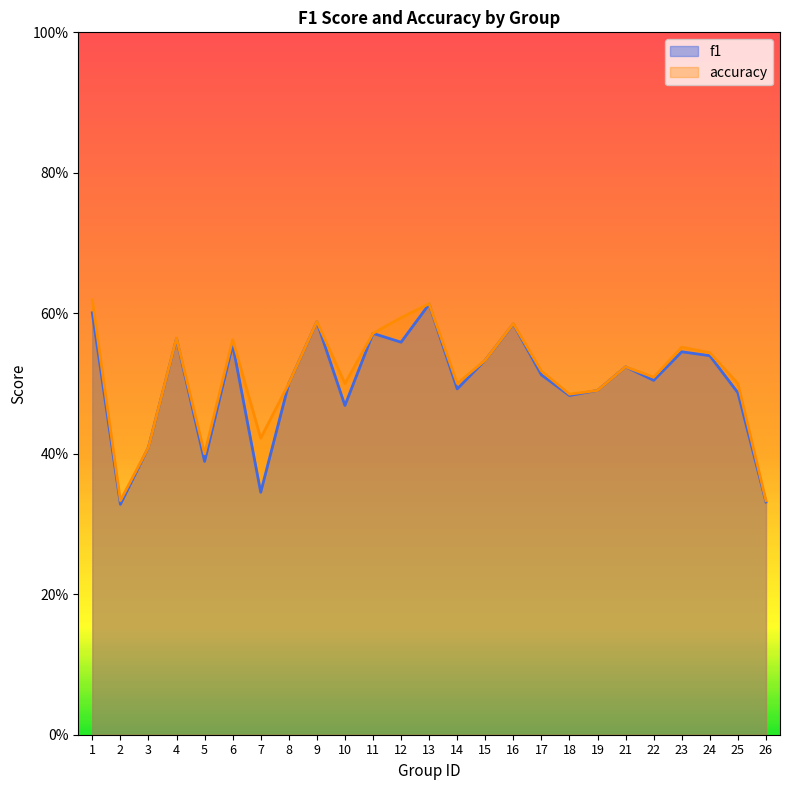

In accuracy, how many points are higher than both neighbors (excluding endpoints)?

7